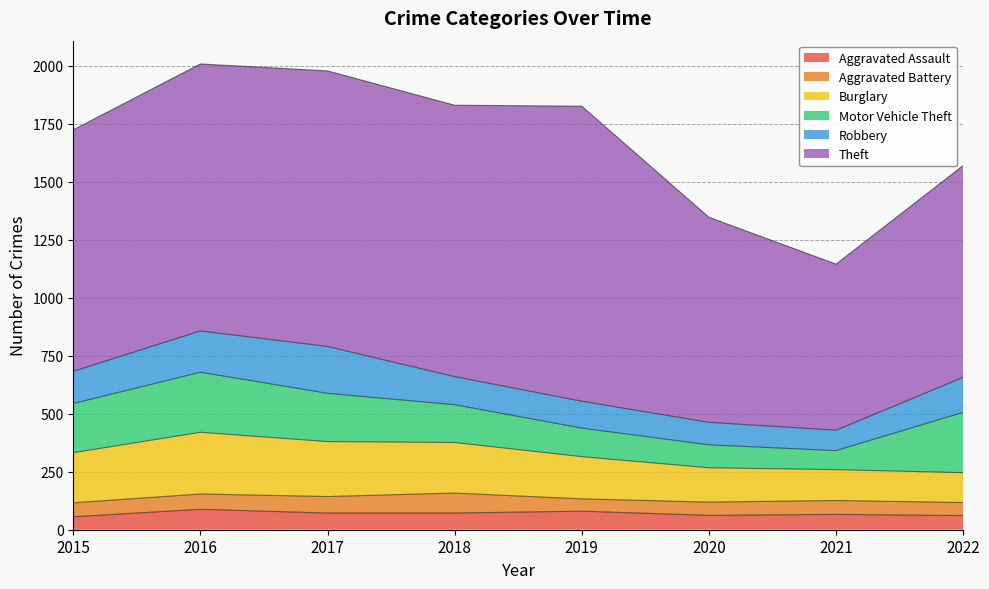

True or false: Aggravated Battery has more than 2 interior local peaks.

False